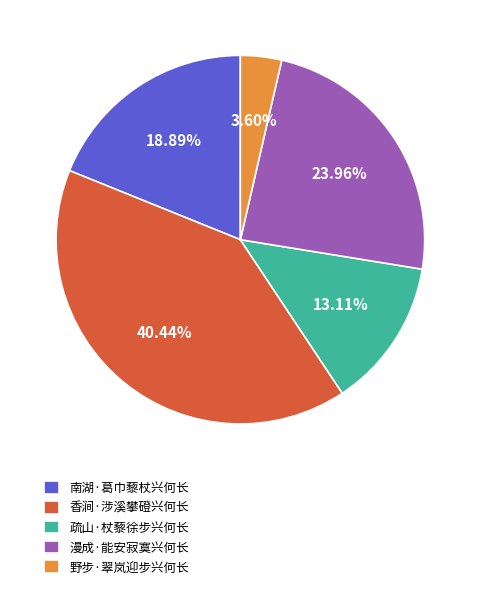

What percentage is NOT represented by 疏山·杖藜徐步兴何长?

86.9%